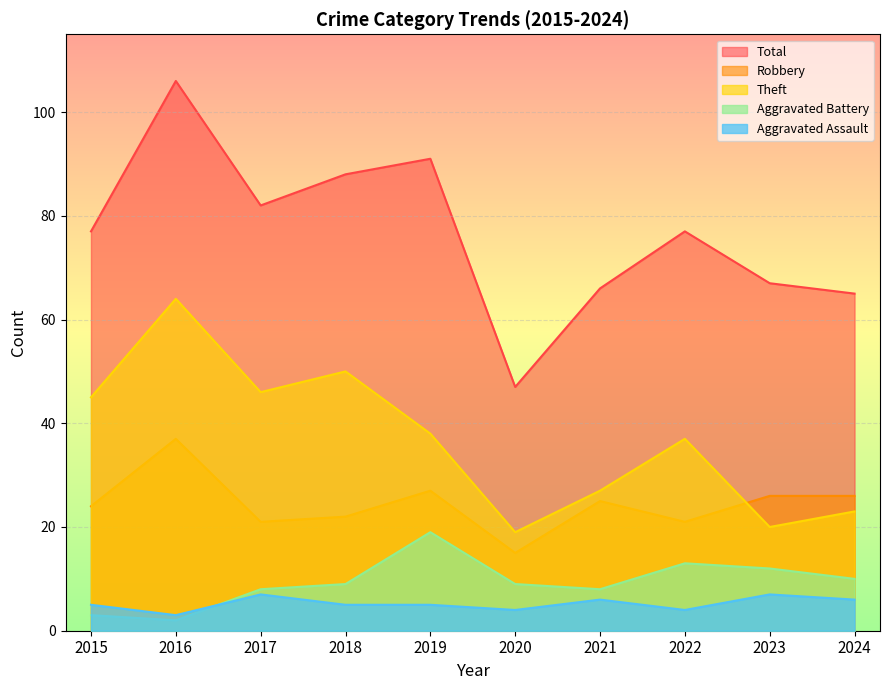

Between 2020 and 2021, which series saw the biggest shift?

Total